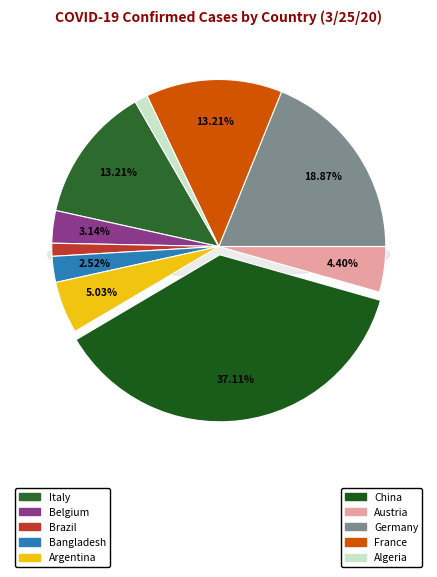

To the nearest percent, what portion does China represent?

37%